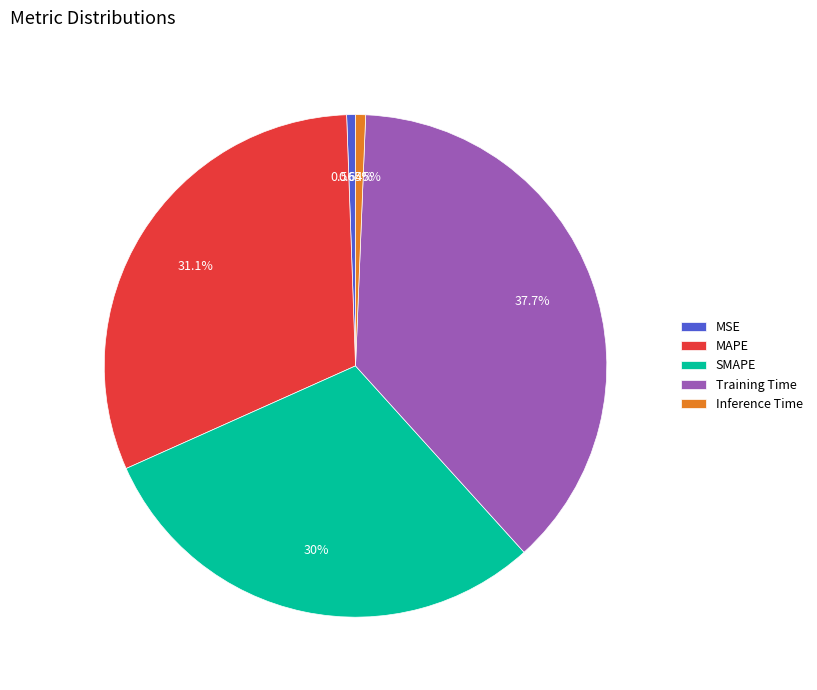

What percentage is the MAPE slice, to the nearest percent?

31%